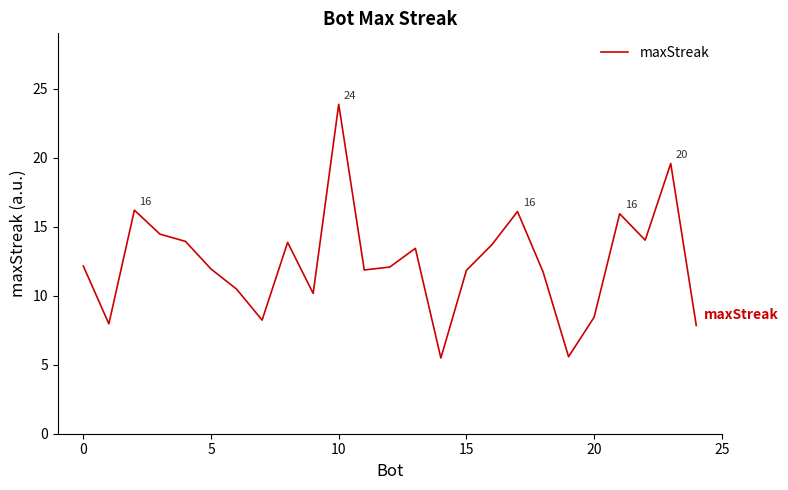

What is the maximum value shown in the chart?

23.9